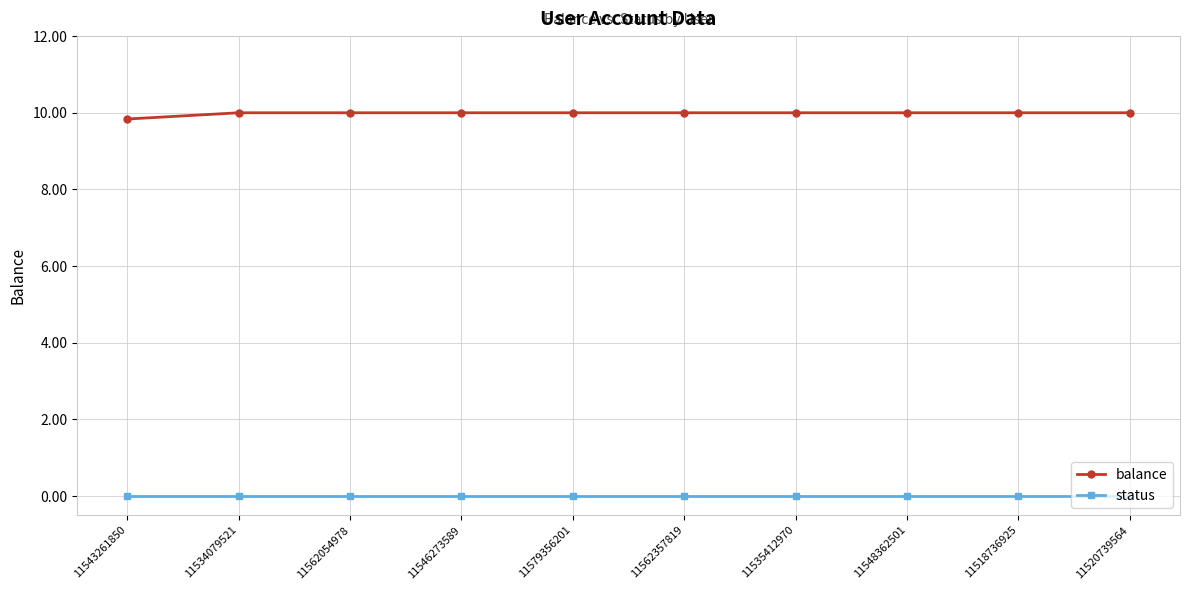

What is the label of the 4th point from the right?

11535412970